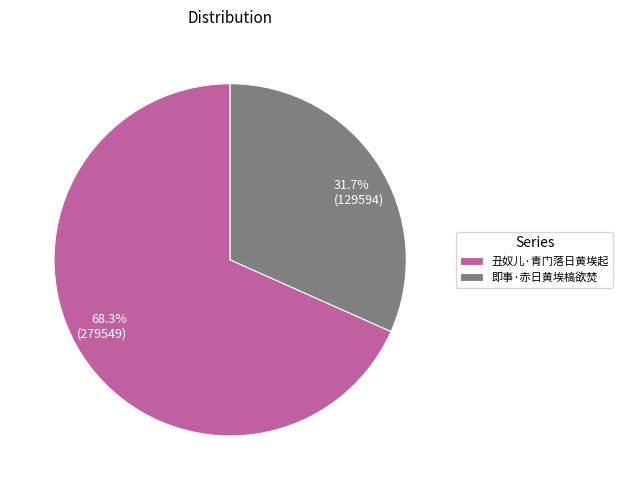

Between 丑奴儿·青门落日黄埃起 and 即事·赤日黄埃槁欲焚, which is larger?

丑奴儿·青门落日黄埃起